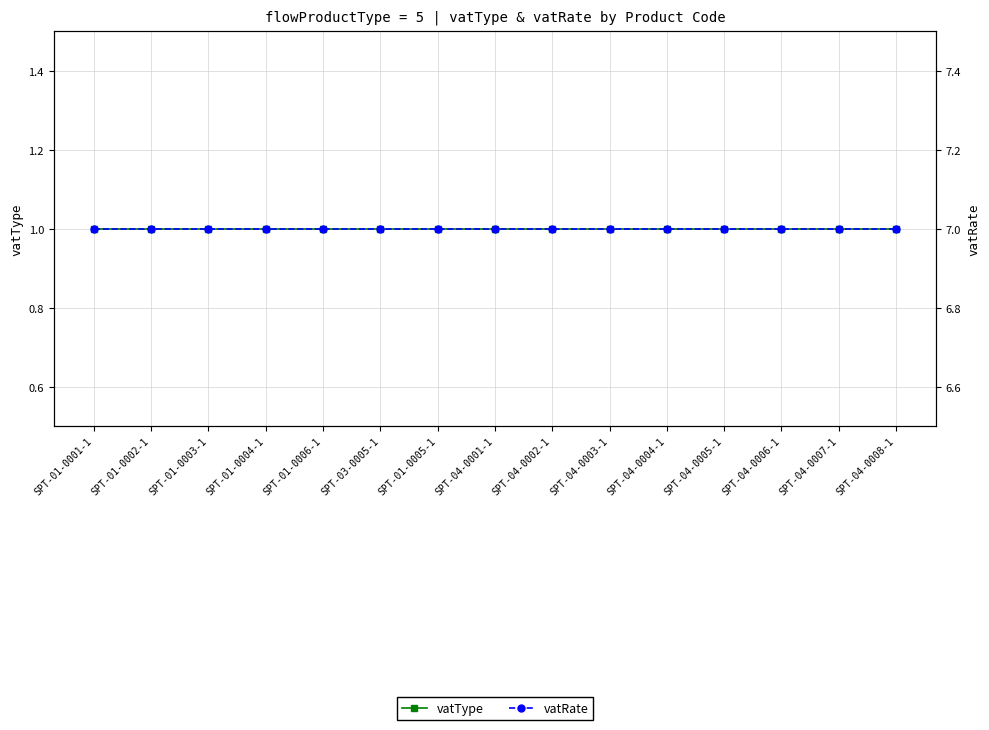

Does the chart have visible grid lines?

Yes